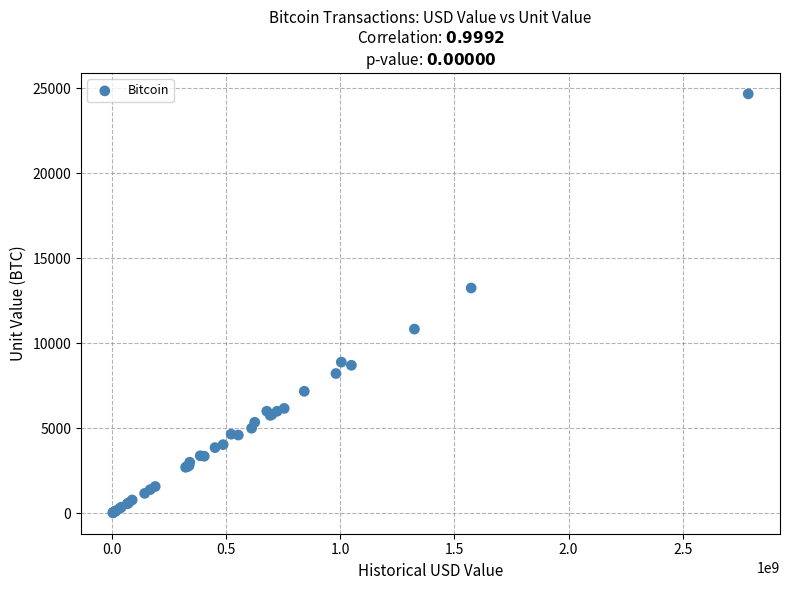

What Y value in the scatter plot is closest to 12348?

13250.0